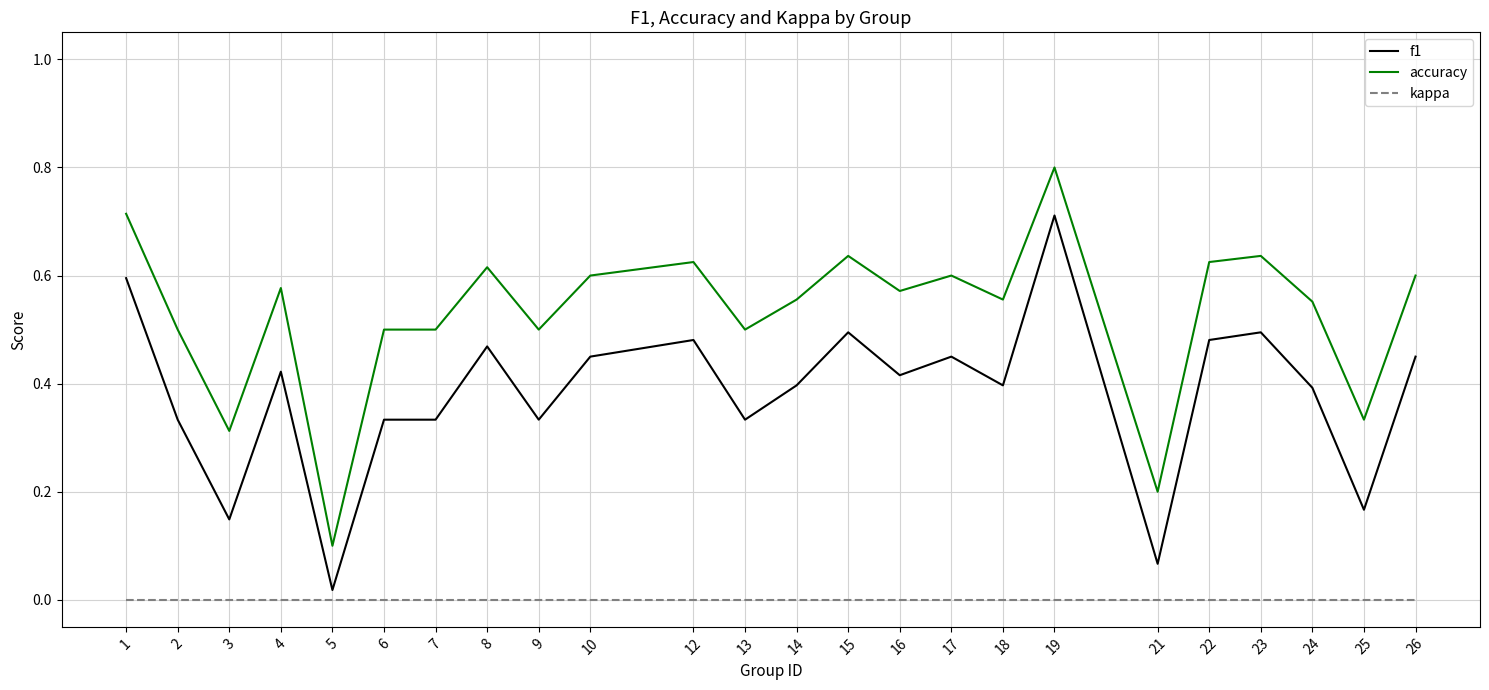

Which series has the widest spread of values?

accuracy